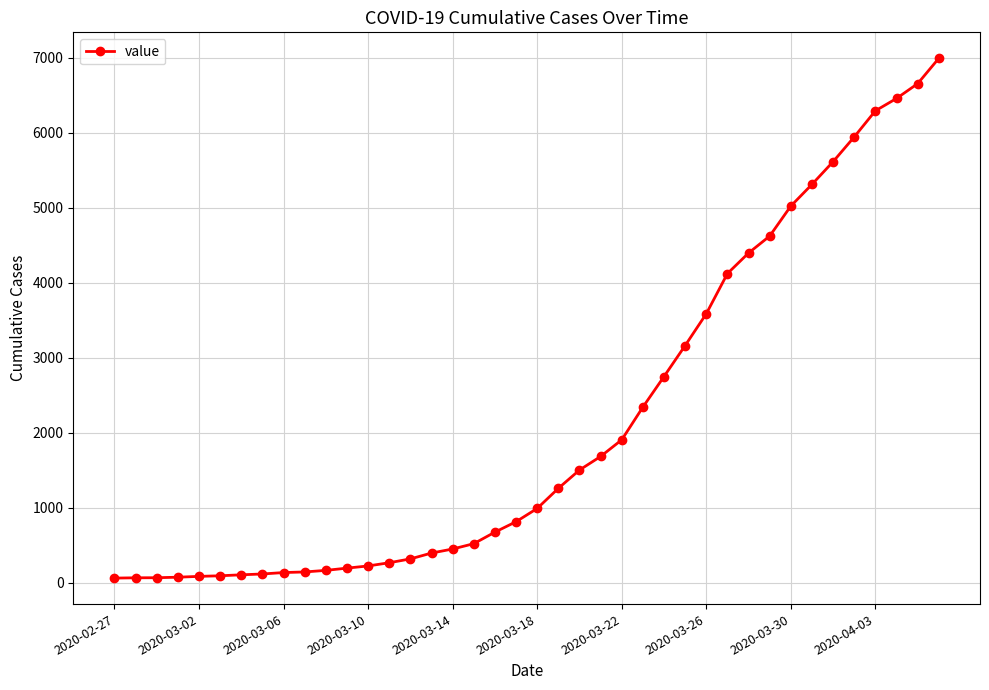

What is the sum of all values?

85677